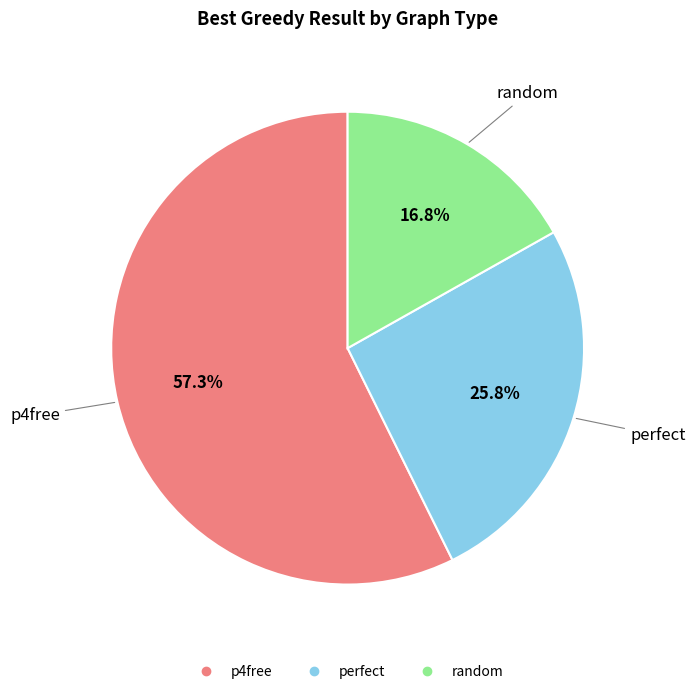

What is the largest slice in the pie chart?

p4free